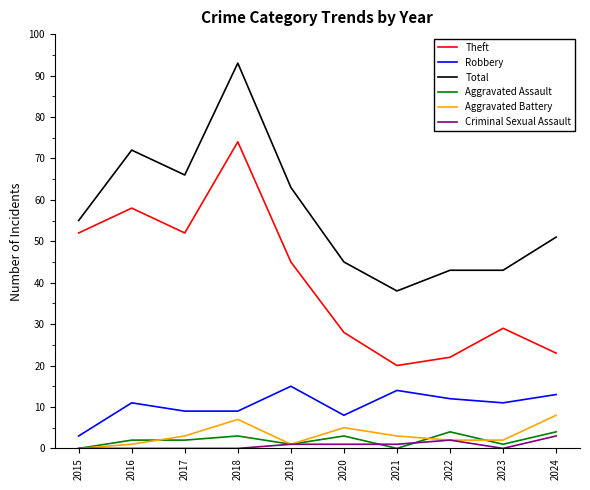

Is it true that Robbery equals 11 at 2016?

True